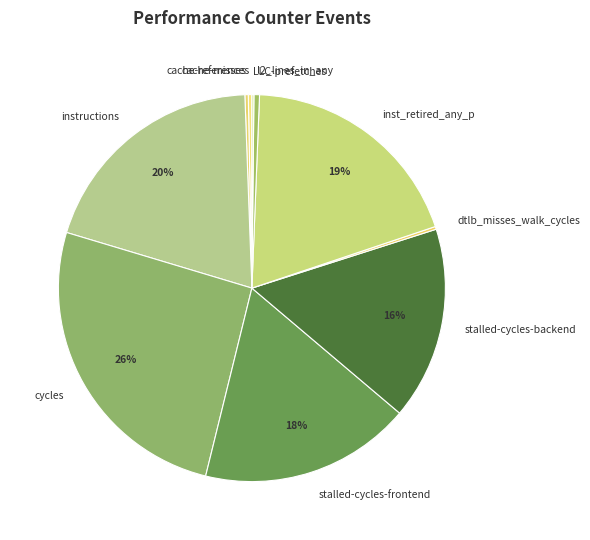

To the nearest percent, what portion does stalled-cycles-backend represent?

16%